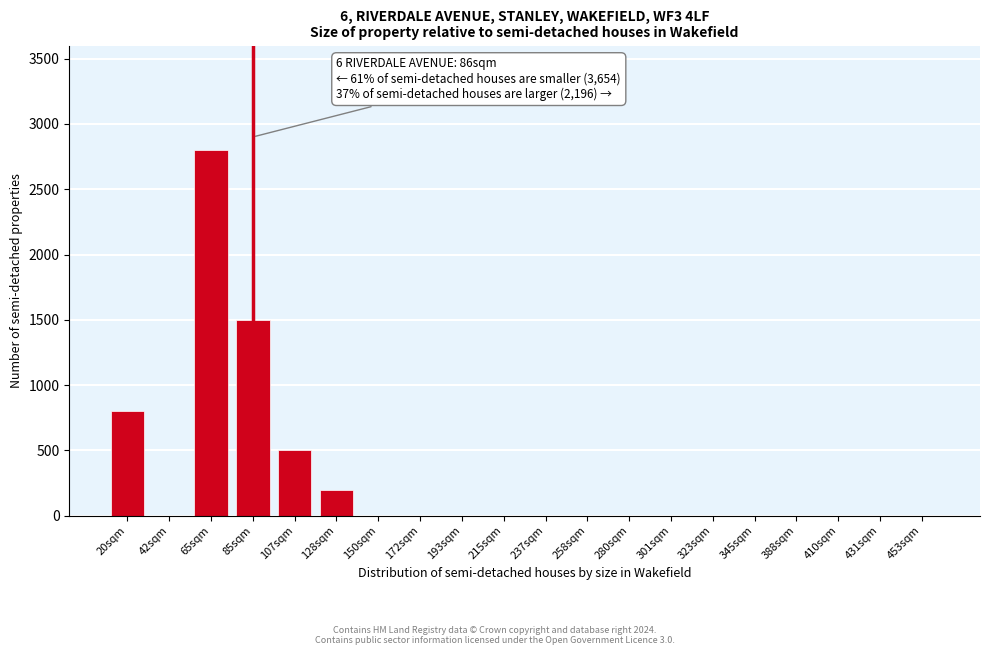

Reading right to left, list all the values displayed in this chart.

453sqm=0	431sqm=0	410sqm=0	388sqm=0	345sqm=0	323sqm=0	301sqm=0	280sqm=0	258sqm=0	237sqm=0	215sqm=0	193sqm=0	172sqm=0	150sqm=0	128sqm=200	107sqm=500	85sqm=1500	65sqm=2800	42sqm=0	20sqm=800